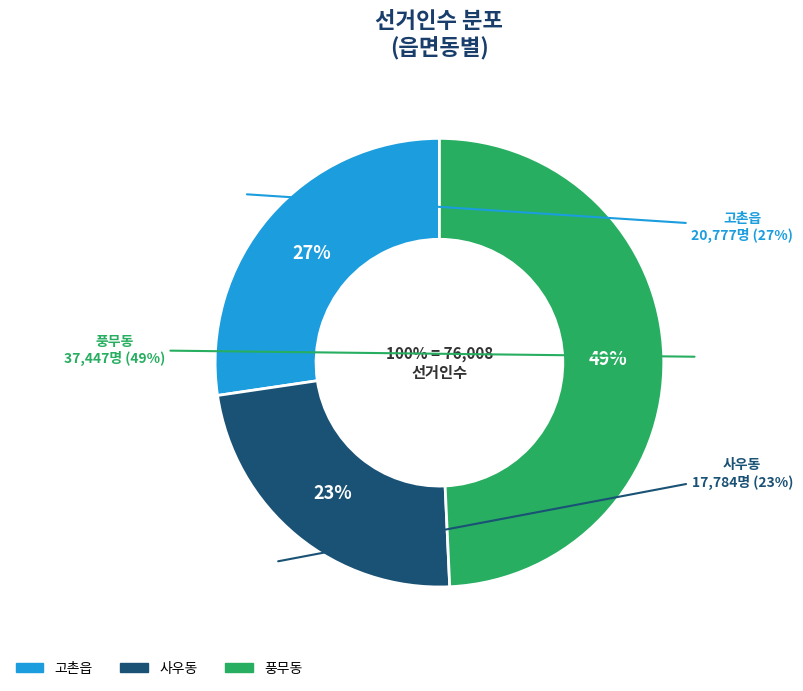

How much of the chart is everything except 고촌읍?

72.7%